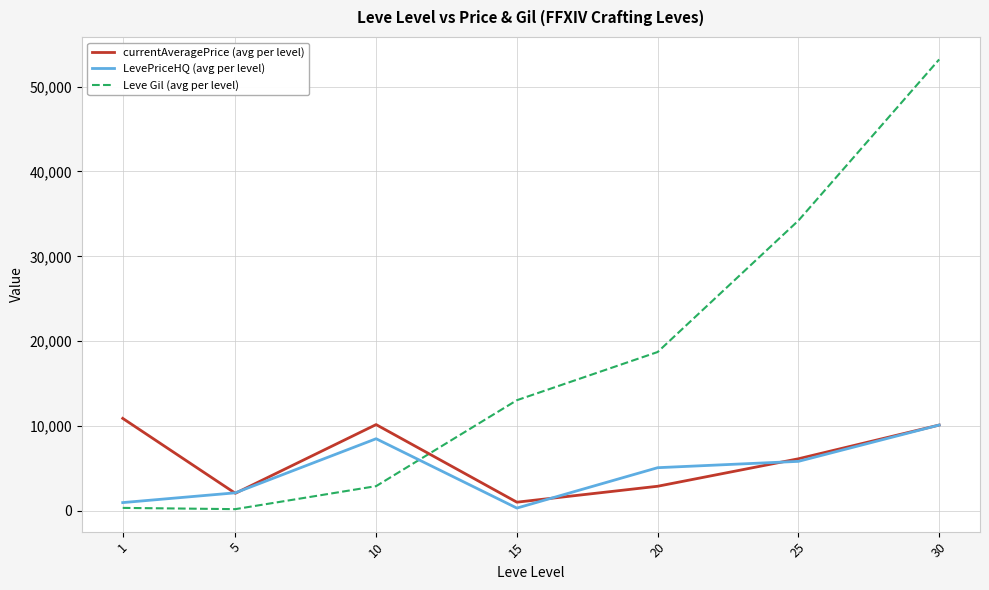

At which category is the sum across all series the highest?

30